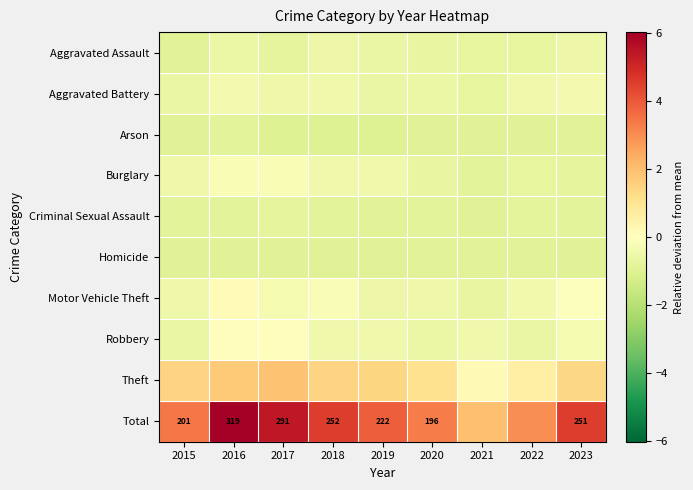

What is the difference between the maximum and second lowest values in the Motor Vehicle Theft series?

0.6